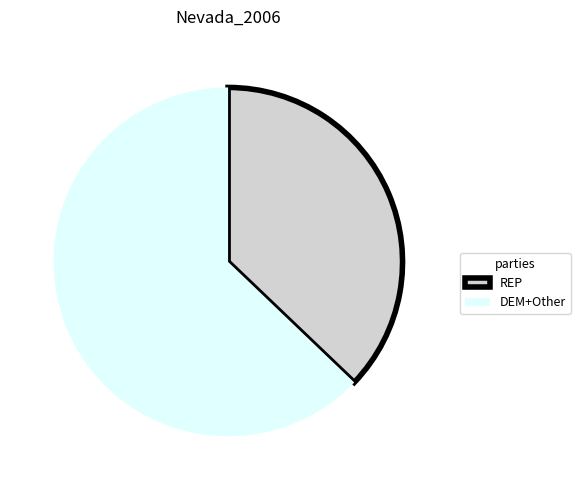

Which category has the biggest portion of the pie?

DEM+Other